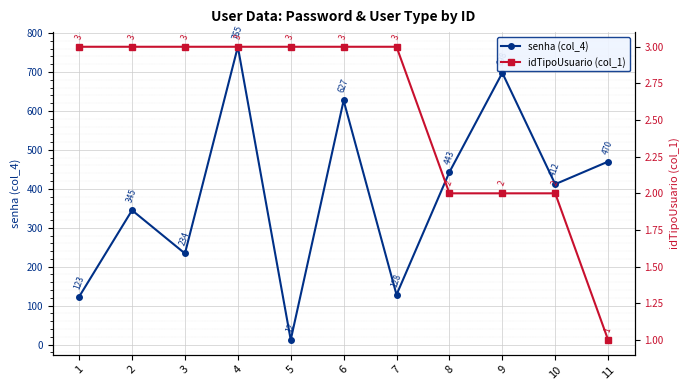

What is the value of the idTipoUsuario (col_1) point at the 5th from the left?

3